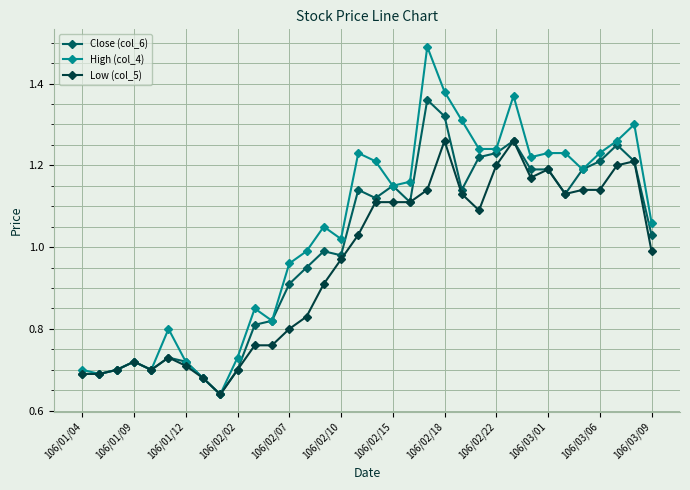

List the series in order of their peak value, highest first.

High (col_4), Close (col_6), Low (col_5)